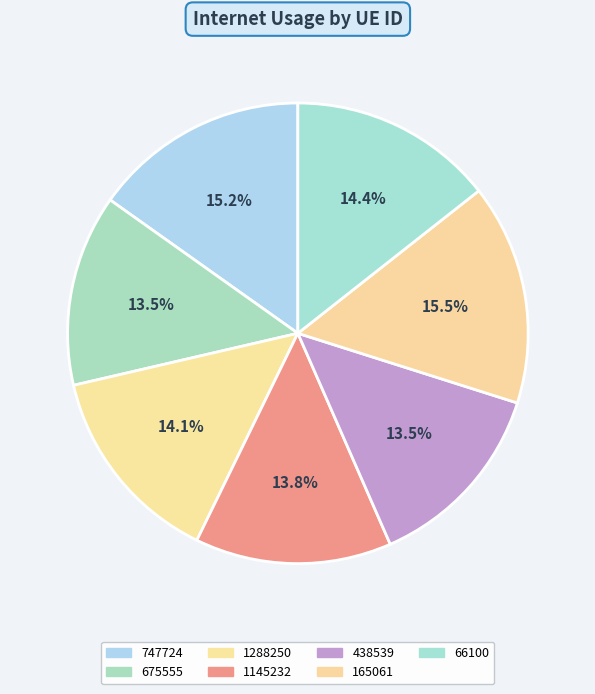

How many slices are in this pie chart?

7